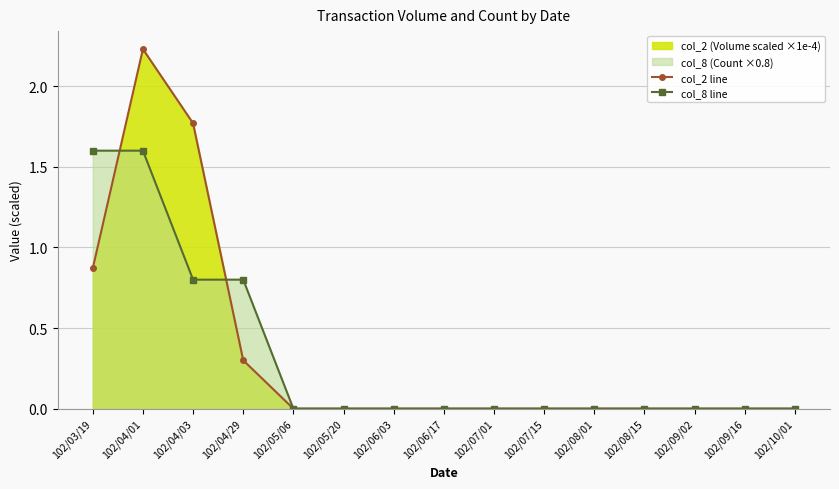

What position from the right is 102/07/01?

7